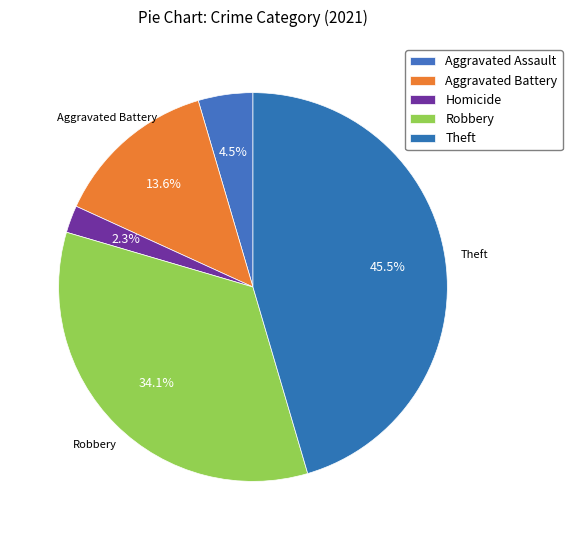

How many segments does this pie chart have?

5